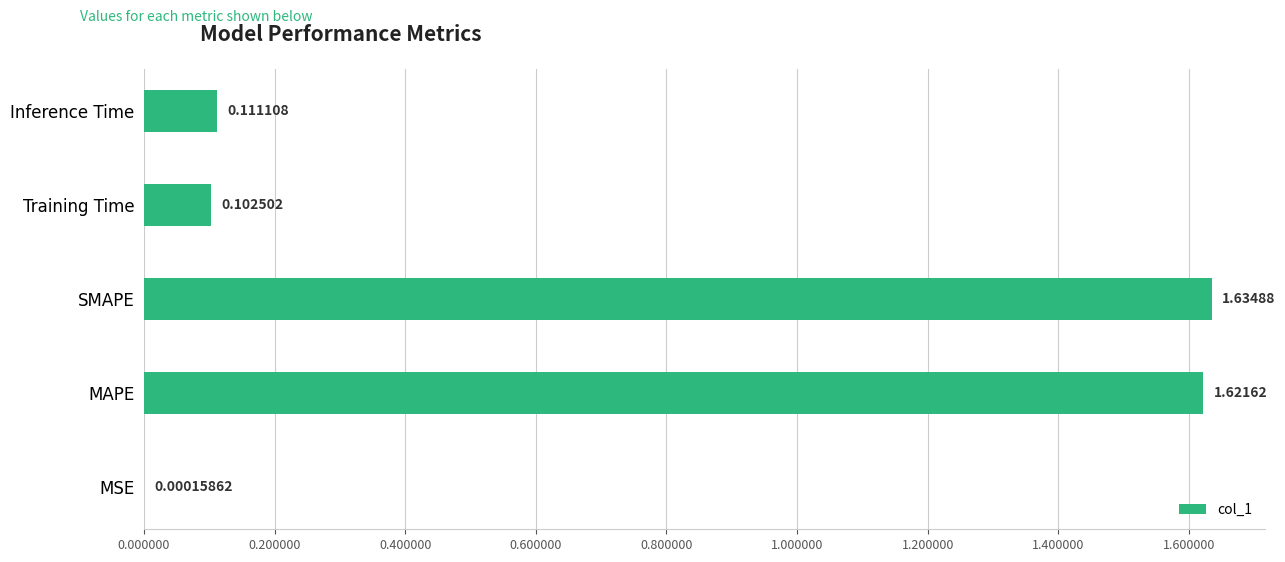

What is the sum of all values?

3.5